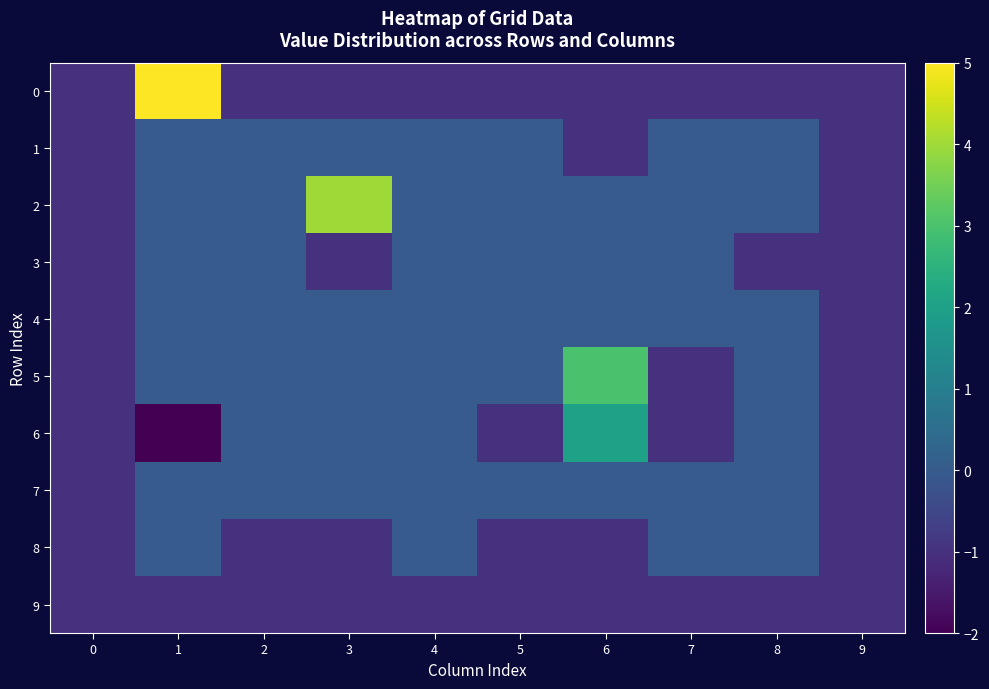

Reading right to left, extract all data points from this chart.

0: 9=-1	8=-1	7=-1	6=-1	5=-1	4=-1	3=-1	2=-1	1=5	0=-1
1: 9=-1	8=0	7=0	6=-1	5=0	4=0	3=0	2=0	1=0	0=-1
2: 9=-1	8=0	7=0	6=0	5=0	4=0	3=4	2=0	1=0	0=-1
3: 9=-1	8=-1	7=0	6=0	5=0	4=0	3=-1	2=0	1=0	0=-1
4: 9=-1	8=0	7=0	6=0	5=0	4=0	3=0	2=0	1=0	0=-1
5: 9=-1	8=0	7=-1	6=3	5=0	4=0	3=0	2=0	1=0	0=-1
6: 9=-1	8=0	7=-1	6=2	5=-1	4=0	3=0	2=0	1=-2	0=-1
7: 9=-1	8=0	7=0	6=0	5=0	4=0	3=0	2=0	1=0	0=-1
8: 9=-1	8=0	7=0	6=-1	5=-1	4=0	3=-1	2=-1	1=0	0=-1
9: 9=-1	8=-1	7=-1	6=-1	5=-1	4=-1	3=-1	2=-1	1=-1	0=-1